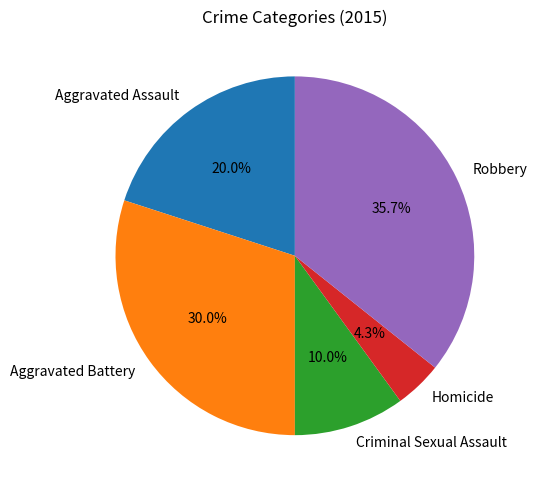

To the nearest percent, what portion does Robbery represent?

36%